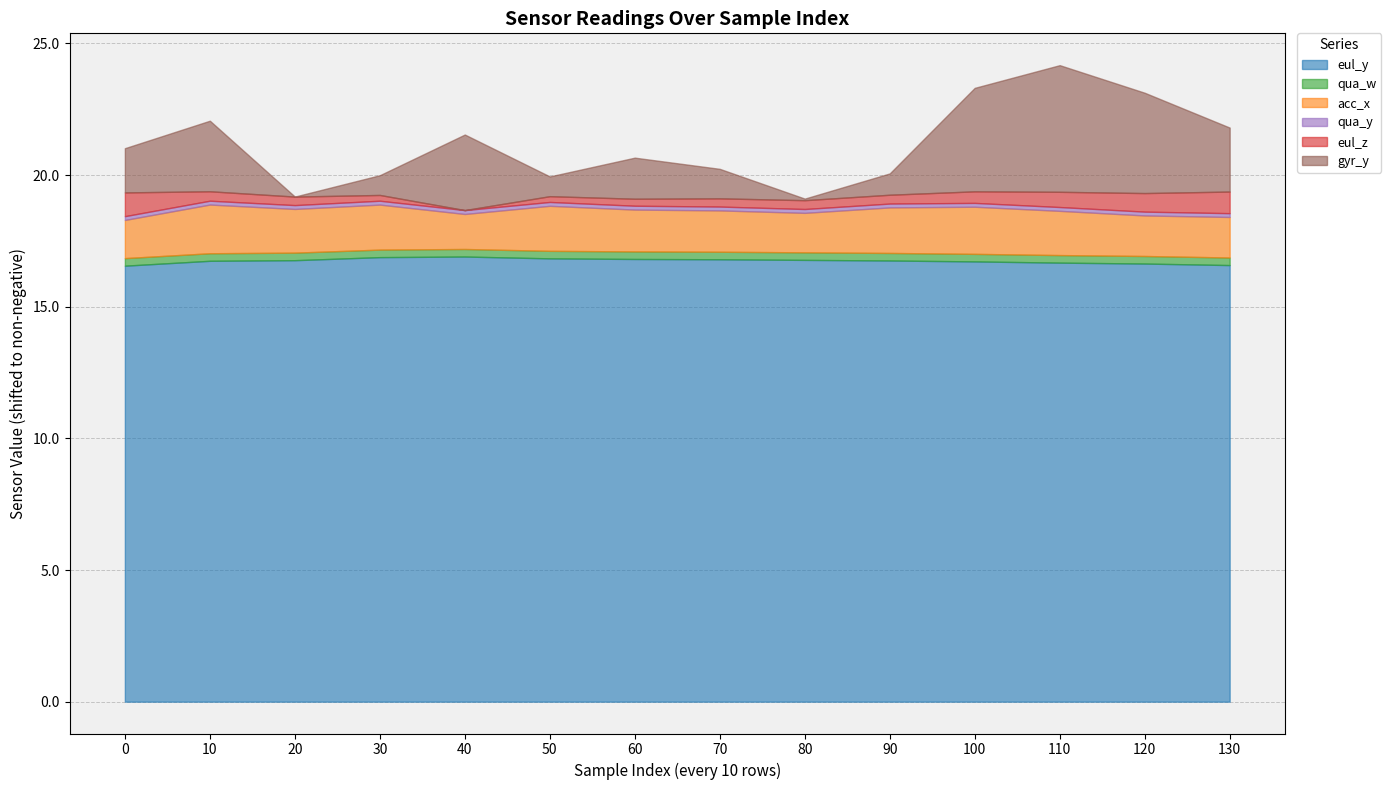

True or false: eul_y and qua_y cross at least once.

False